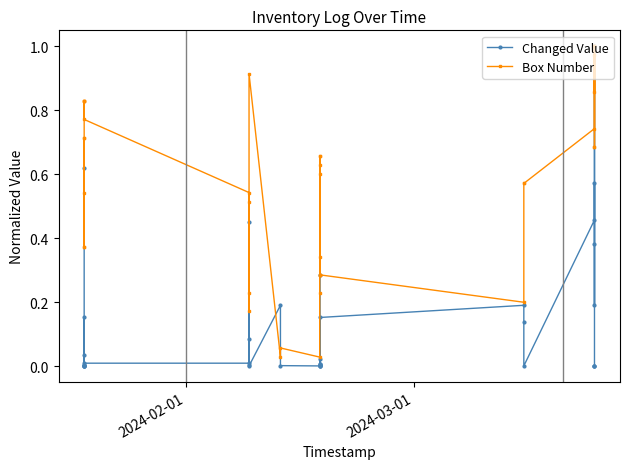

Which series has the widest spread of values?

Changed Value